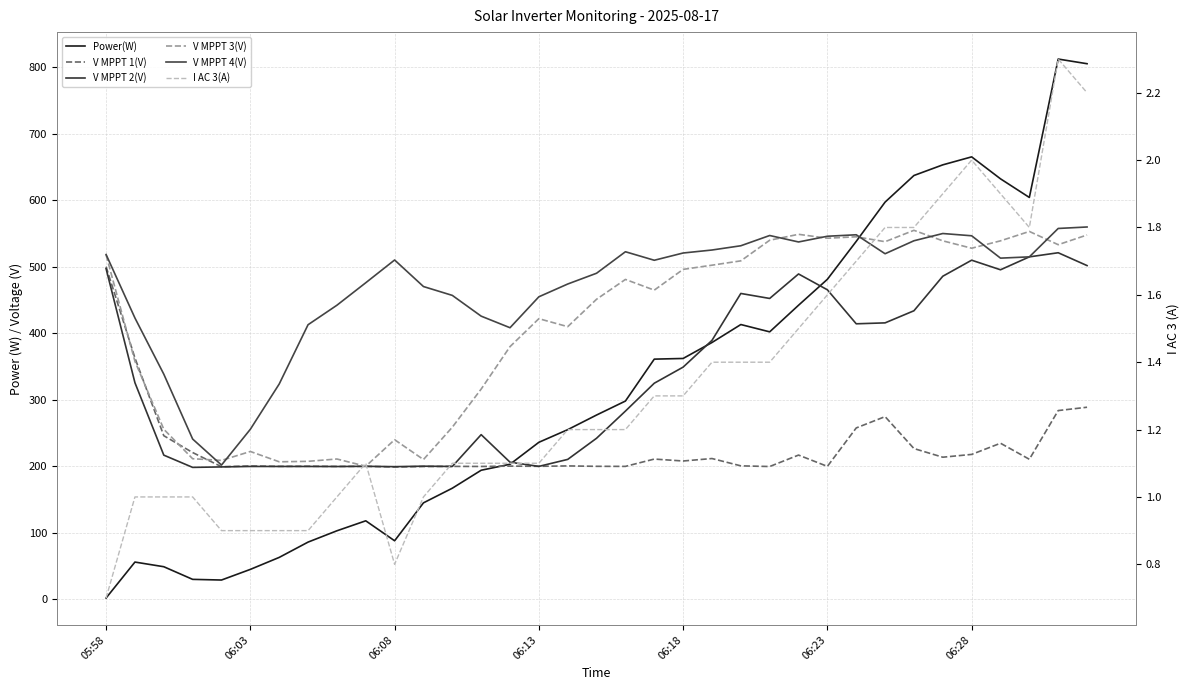

Rank the categories by I AC 3(A) value from highest to lowest.

33, 34, 30, 29, 31, 27, 28, 32, 26, 25, 24, 21, 22, 23, 19, 20, 16, 17, 18, 9, 12, 13, 14, 15, 06:03, 06:08, 06:13, 8, 11, 06:18, 06:23, 06:28, 7, 10, 05:58